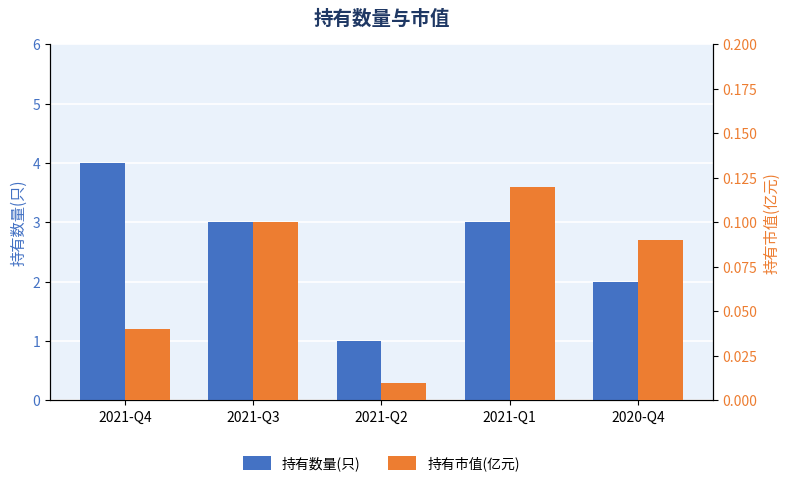

How many data points in 持有数量(只) are less than 3?

2